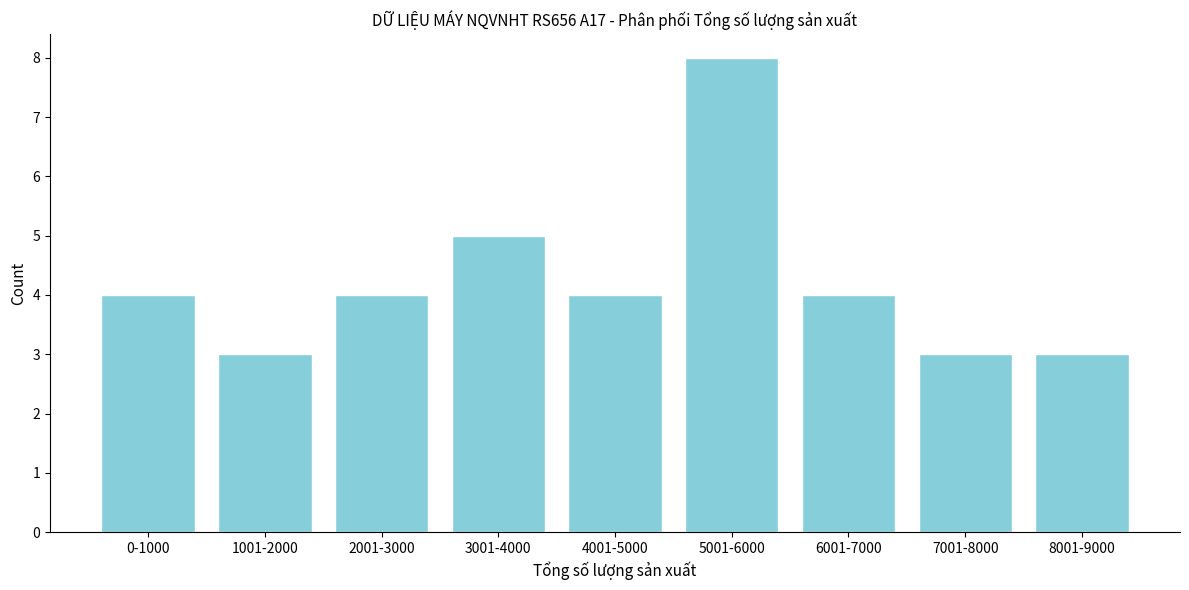

Reading left to right, transcribe all the data shown in this chart.

4	3	4	5	4	8	4	3	3